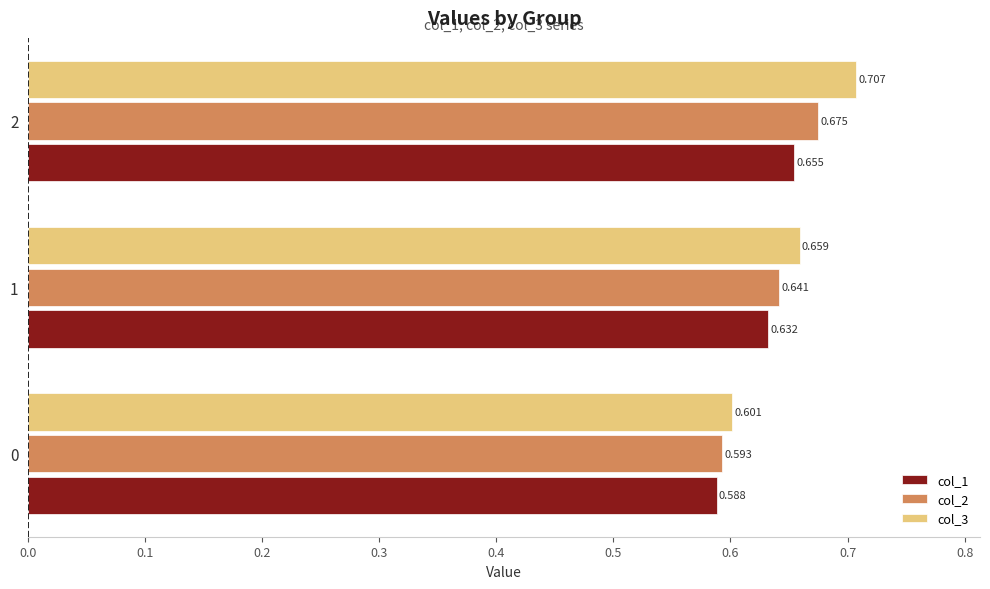

Is the value of col_2 at 2 greater than the value of col_1 at 1?

Yes